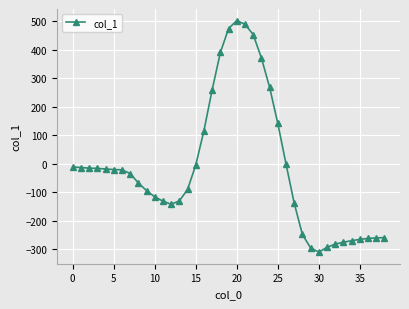

What is the greatest value displayed?

502